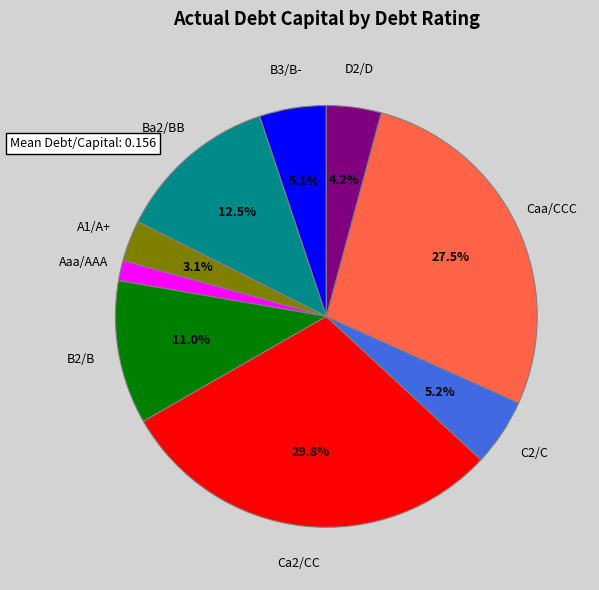

Does Aaa/AAA account for over 50% of the chart?

No